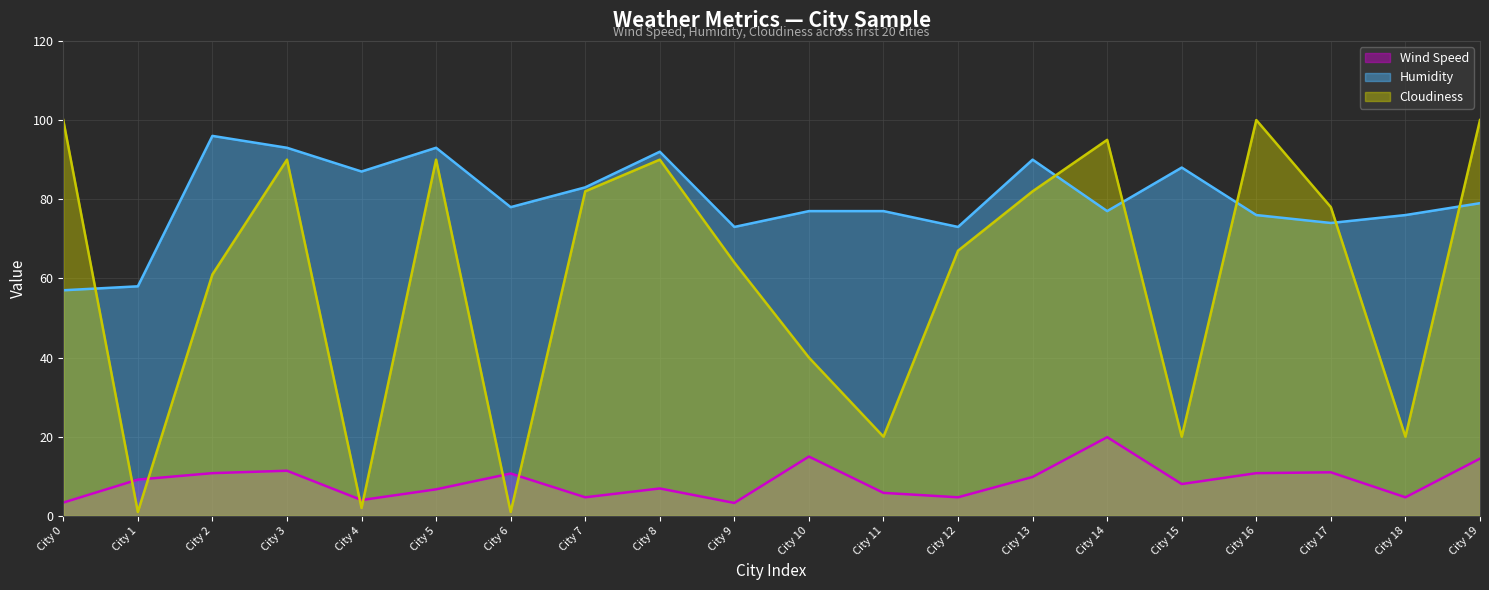

True or false: Wind Speed line and Humidity line intersect in this chart.

False